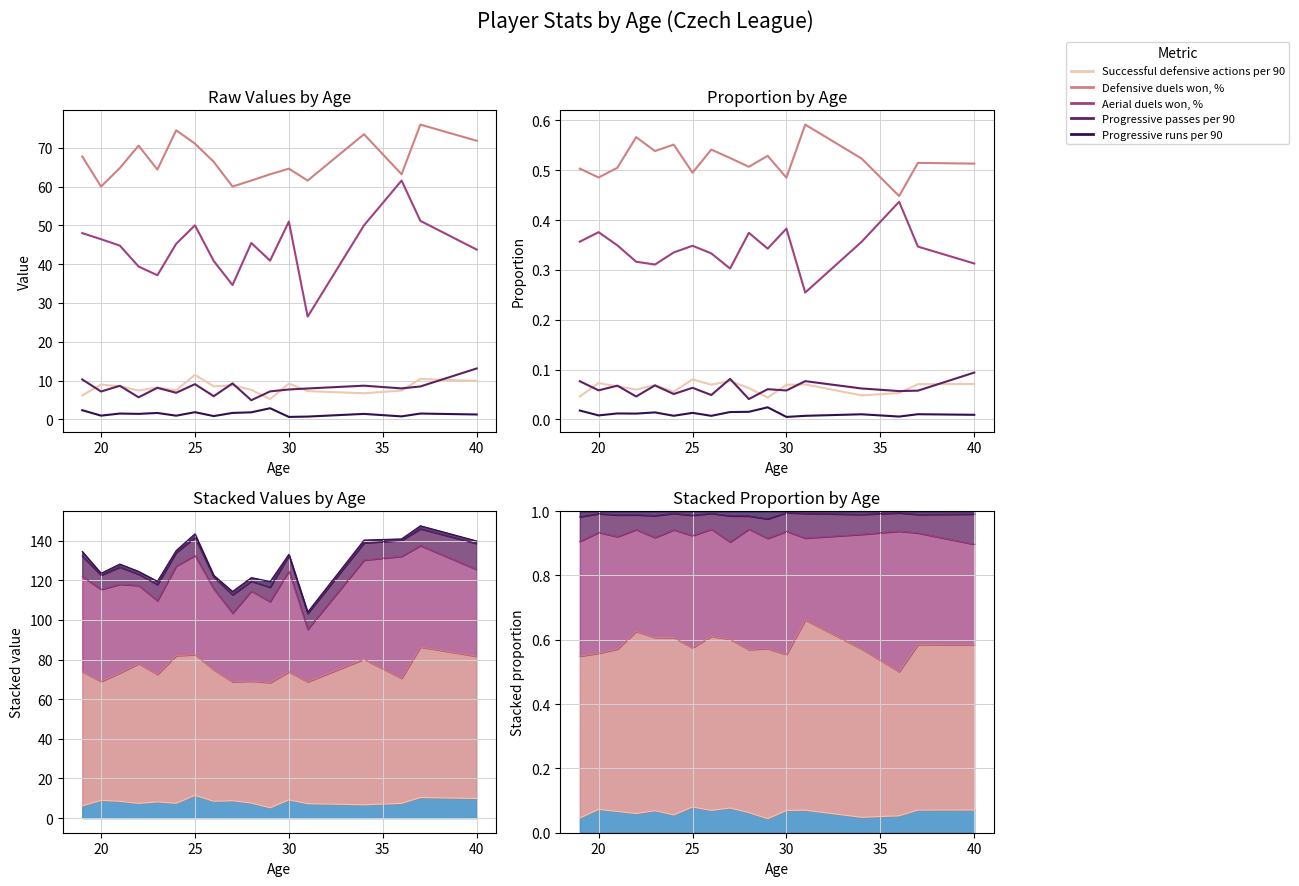

At how many categories does at least one series exceed 0?

17